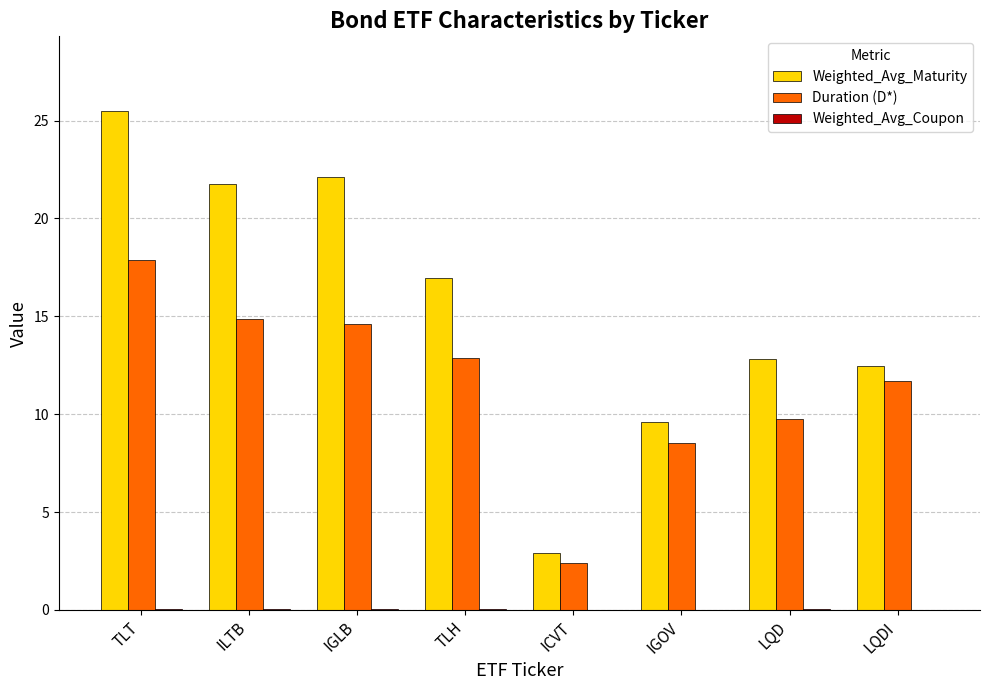

How many series are shown in this chart?

3